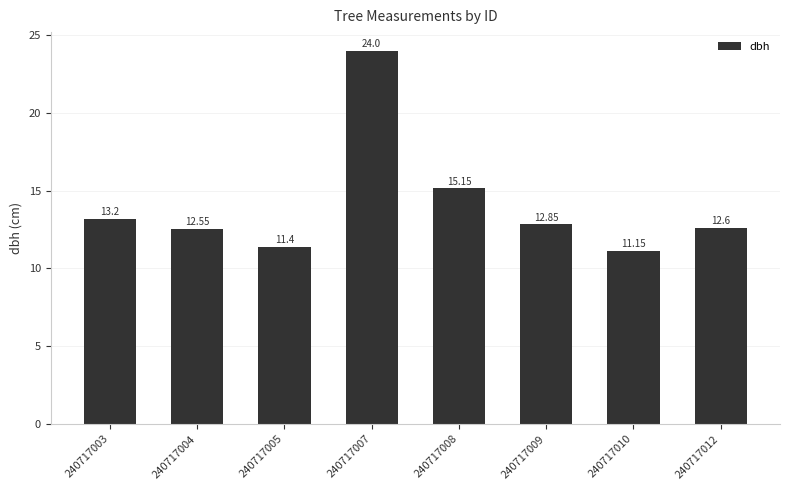

What is the difference between the maximum and second lowest values?

12.6